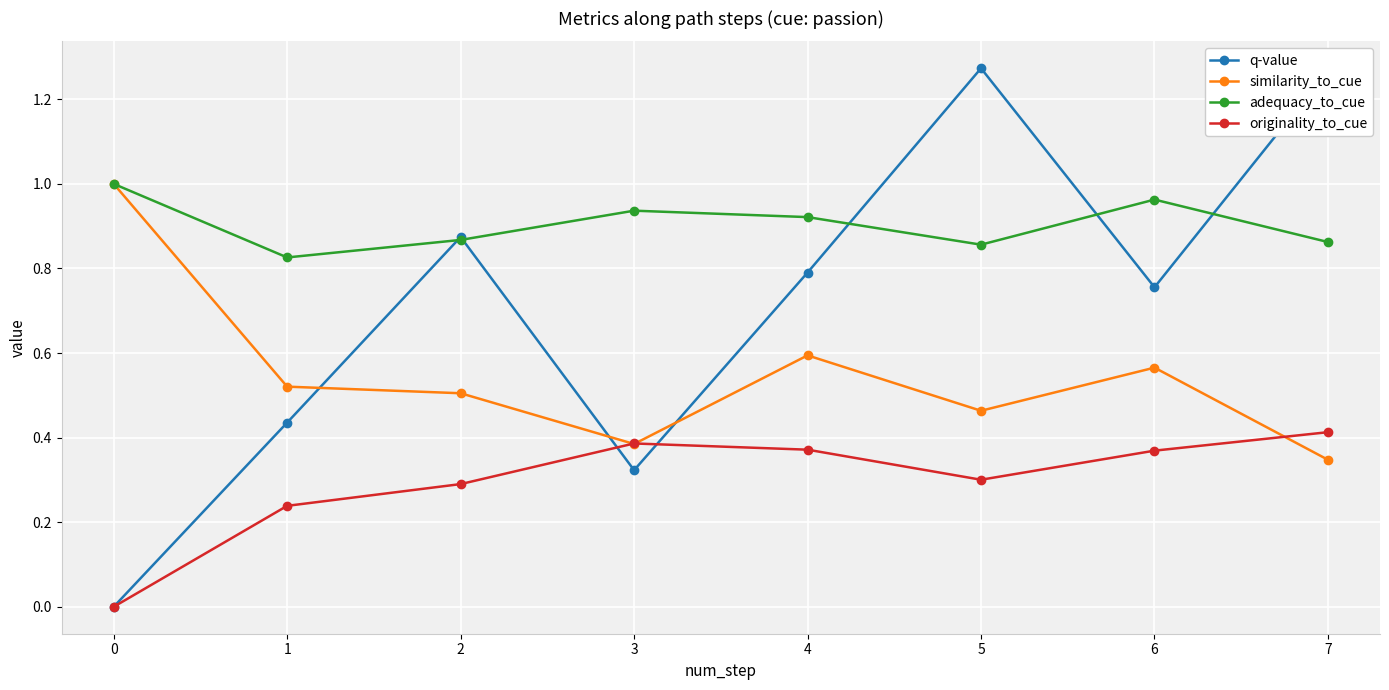

True or false: originality_to_cue and adequacy_to_cue cross at least once.

False